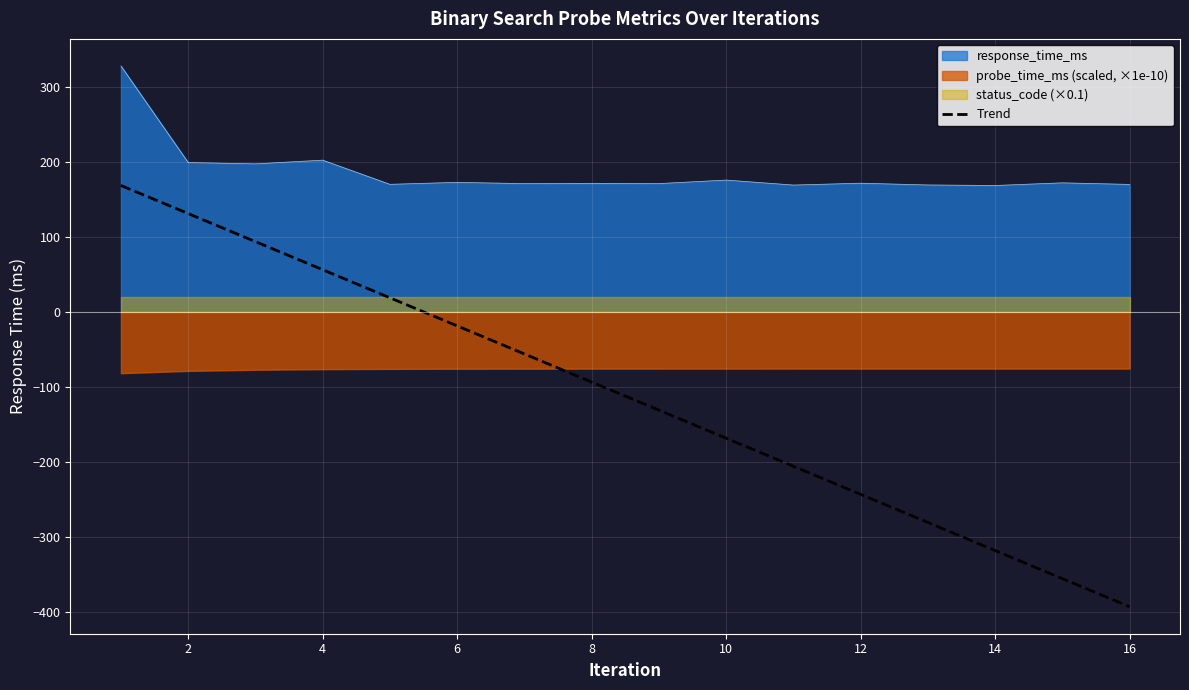

What is the sum of the values at 13 and 2?

-187.3